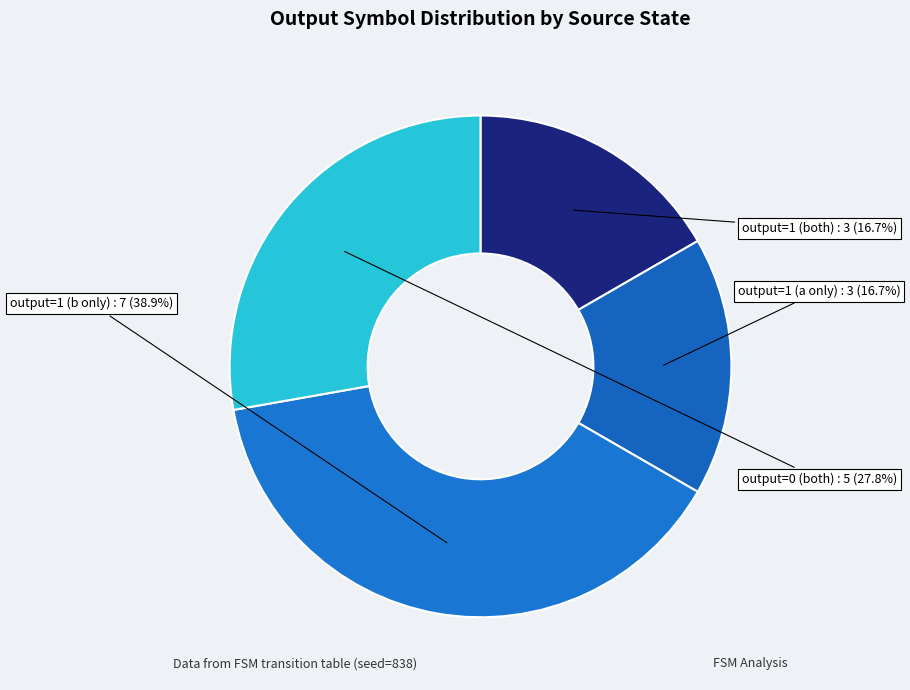

To the nearest percent, what is the average slice percentage?

25%